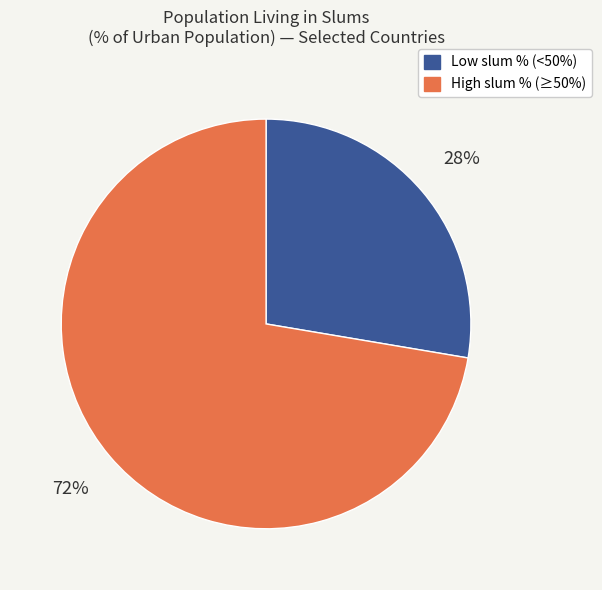

Is there any slice that represents more than half of the pie?

Yes